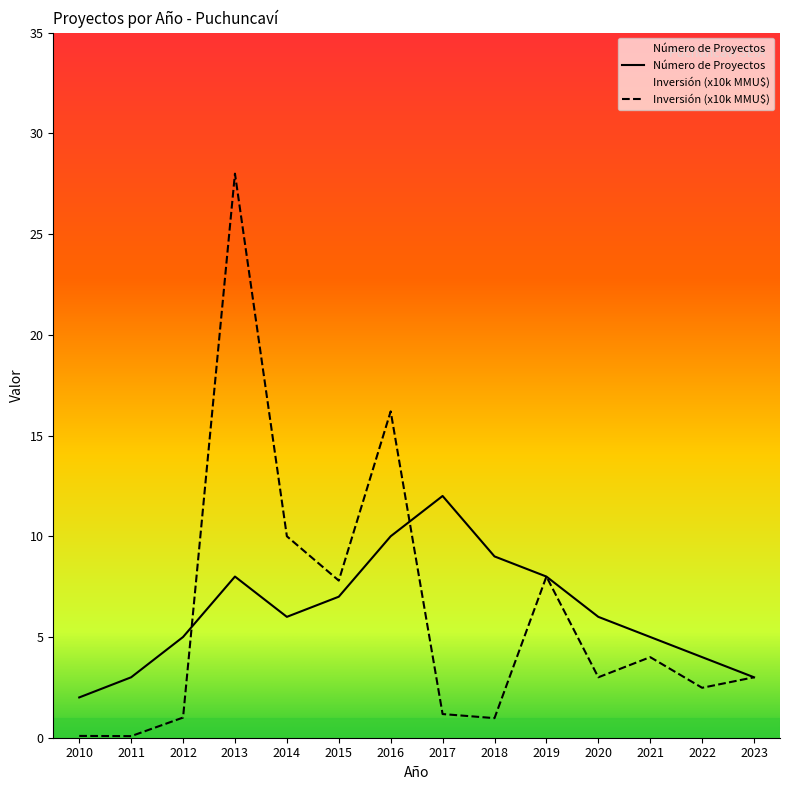

What is the sum of the Número de Proyectos values at 2012 and 2014?

11.0